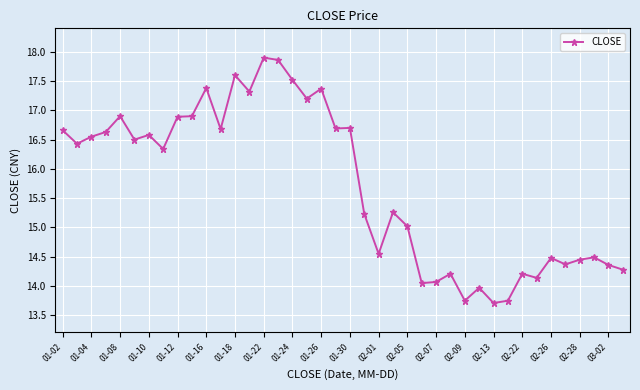

Does the chart have visible grid lines?

Yes